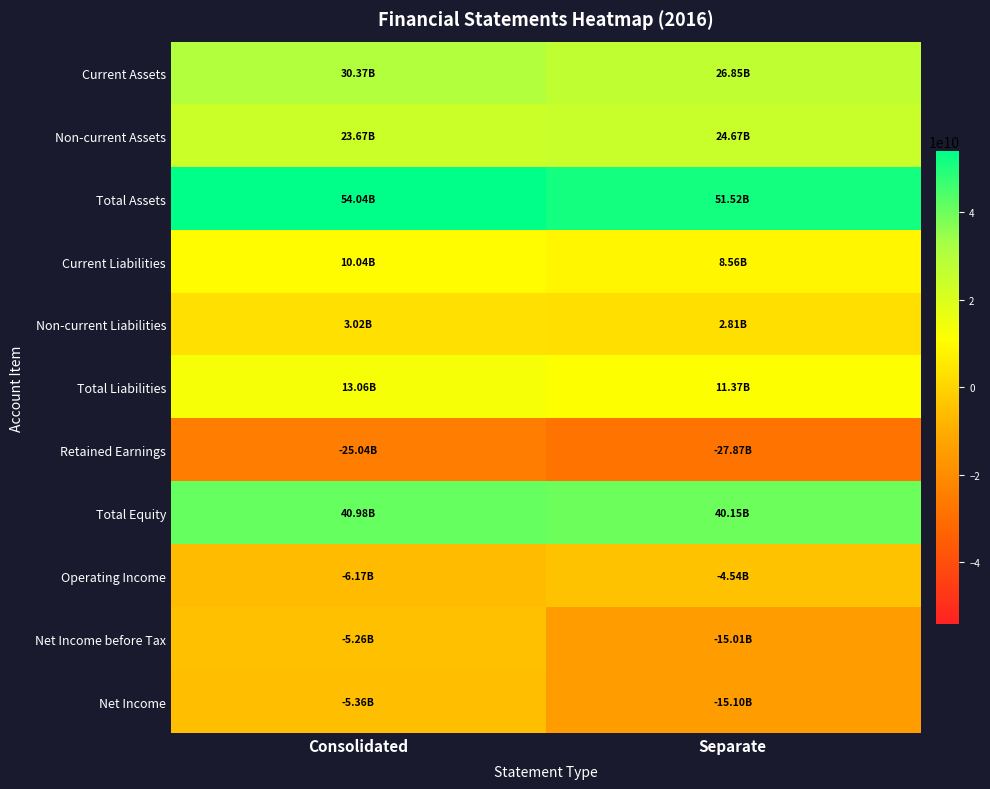

Reading left to right, transcribe all the data shown in this chart.

Current Assets: Consolidated=30366305550	Separate=26850010747
Non-current Assets: Consolidated=23670602729	Separate=24666176216
Total Assets: Consolidated=54036908279	Separate=51516186963
Current Liabilities: Consolidated=10035745137	Separate=8559422430
Non-current Liabilities: Consolidated=3021086018	Separate=2806474208
Total Liabilities: Consolidated=13056831155	Separate=11365896638
Retained Earnings: Consolidated=-25042585367	Separate=-27873725740
Total Equity: Consolidated=40980077124	Separate=40150290325
Operating Income: Consolidated=-6165293148	Separate=-4542253468
Net Income before Tax: Consolidated=-5260375026	Separate=-15006112425
Net Income: Consolidated=-5355160158	Separate=-15100896507